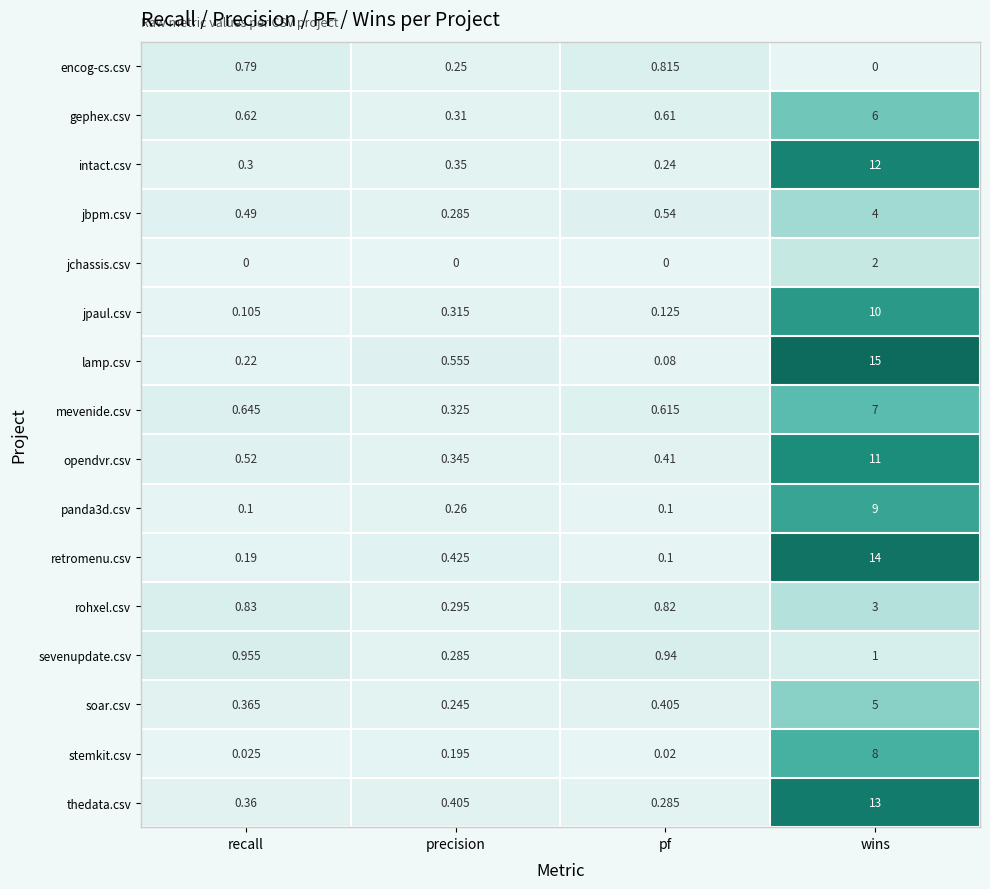

Between recall and precision, which series saw the biggest shift?

sevenupdate.csv